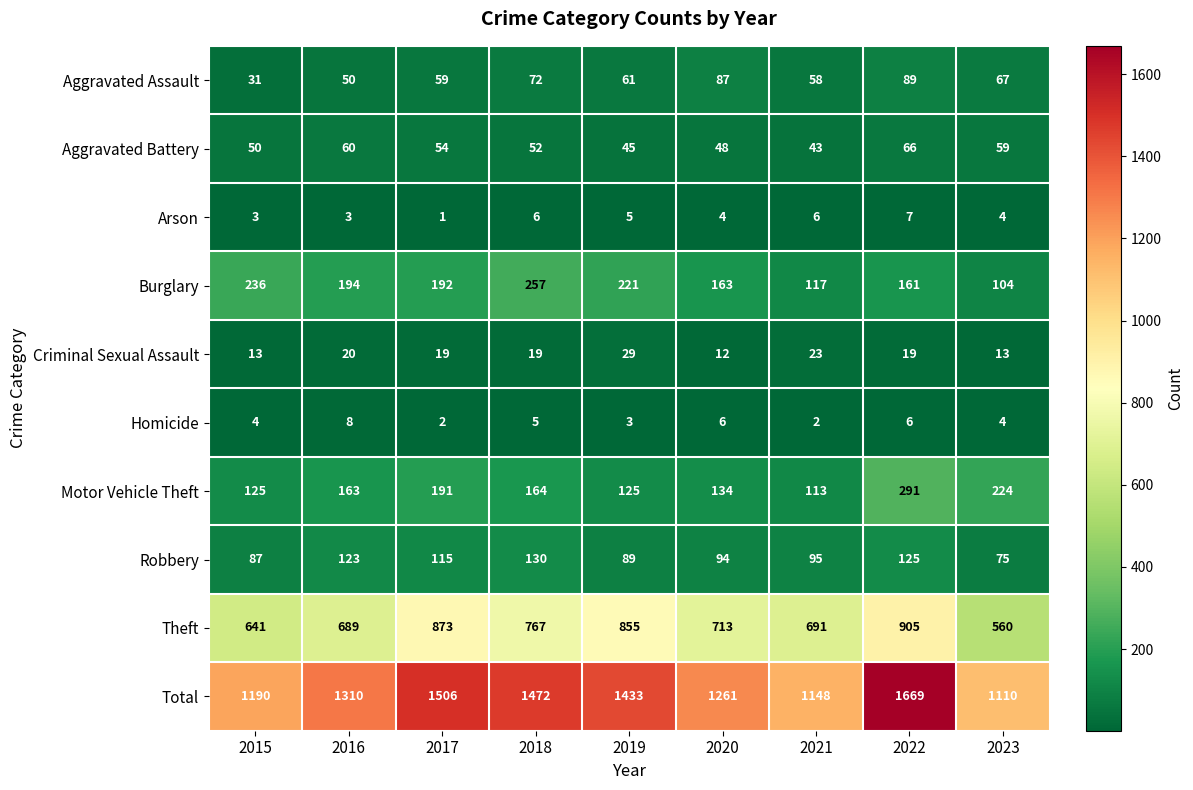

Rank the series by their maximum value, from lowest to highest.

Arson, Homicide, Criminal Sexual Assault, Aggravated Battery, Aggravated Assault, Robbery, Burglary, Motor Vehicle Theft, Theft, Total